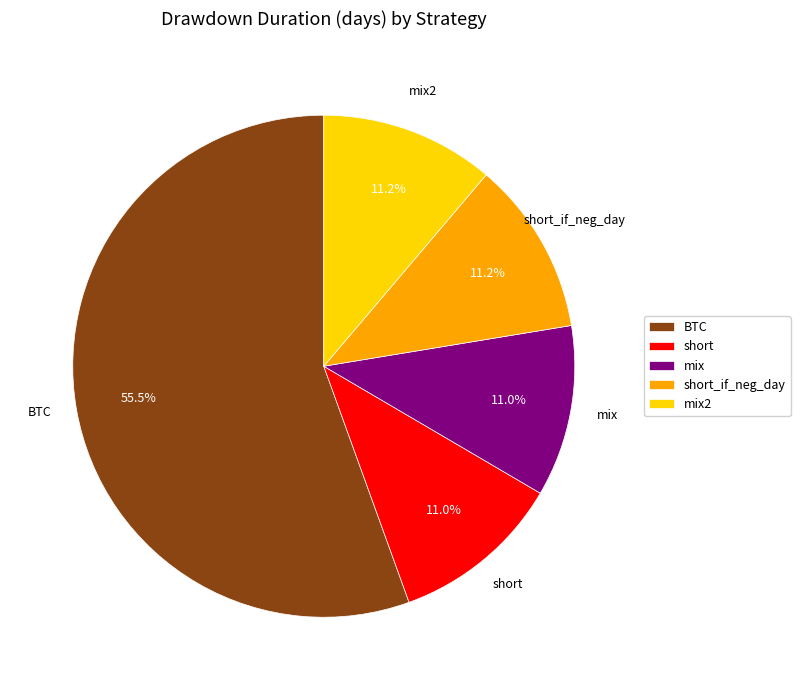

What is the largest slice in the pie chart?

BTC